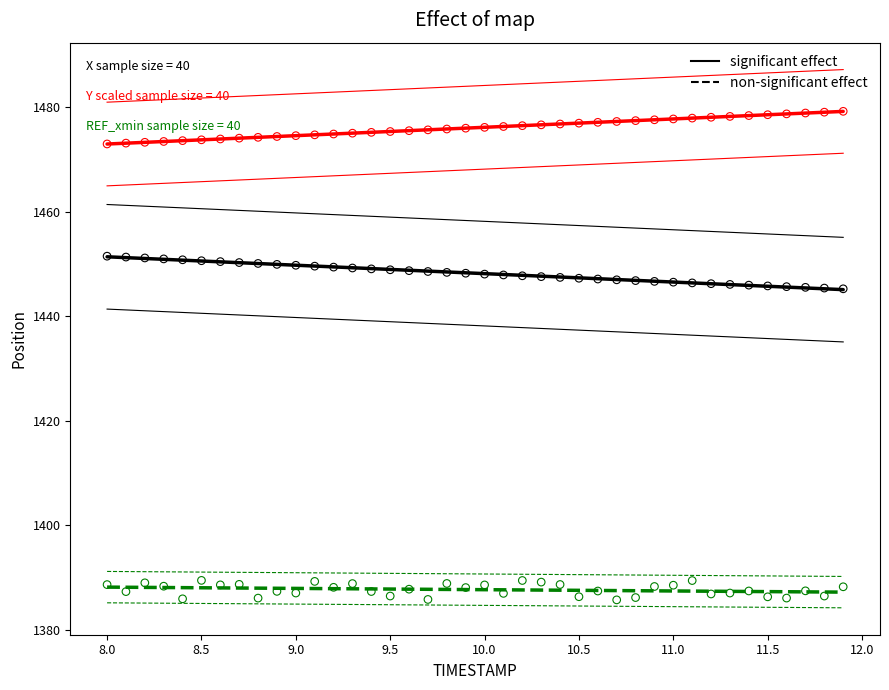

How many points are shown in the scatter plot?

120